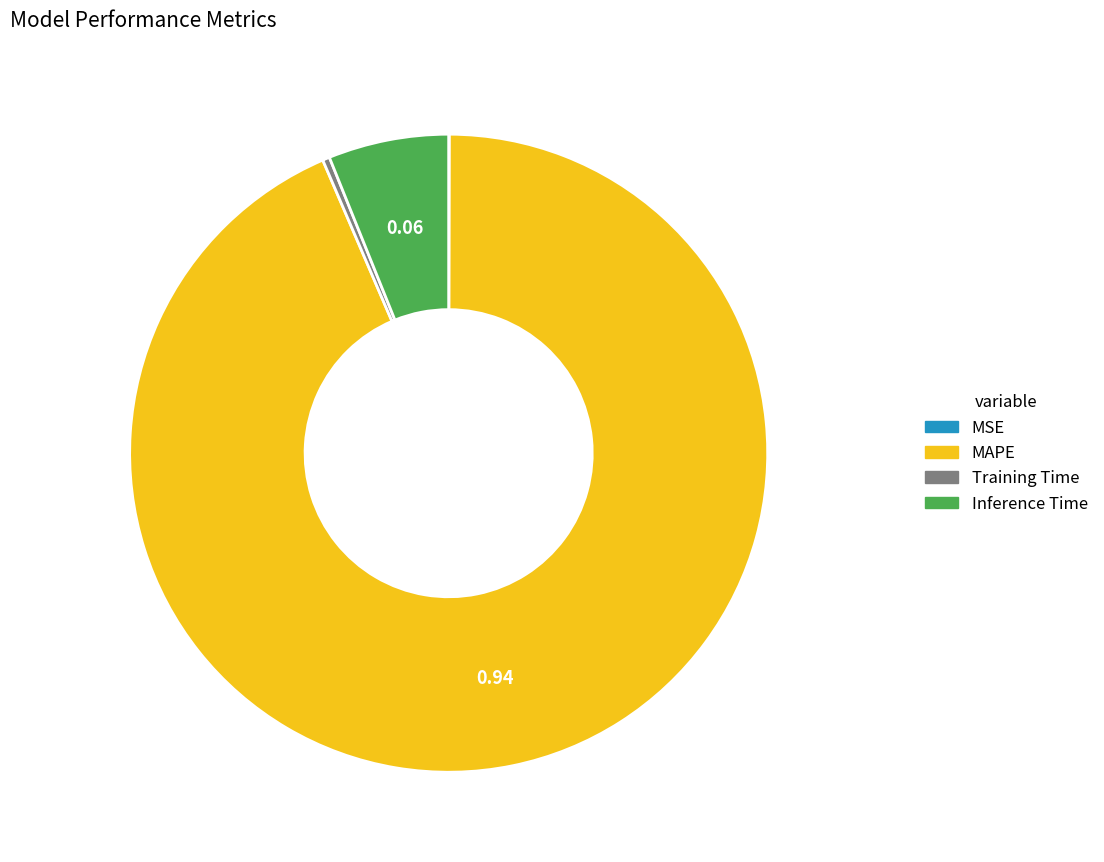

Does any single category account for the majority?

Yes